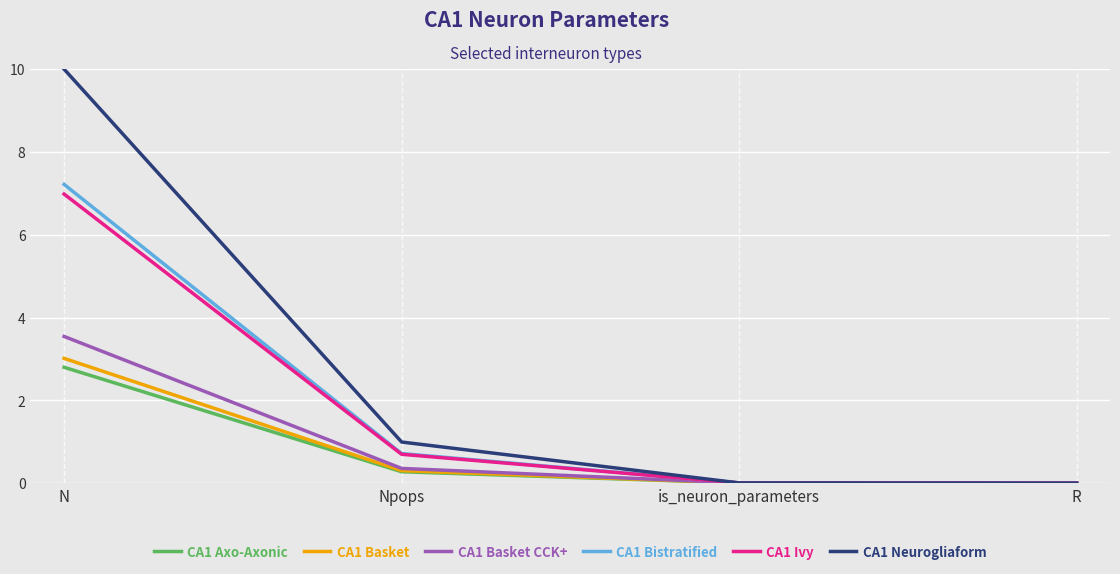

The CA1 Ivy series shows 0.0 at is_neuron_parameters. True or false?

True